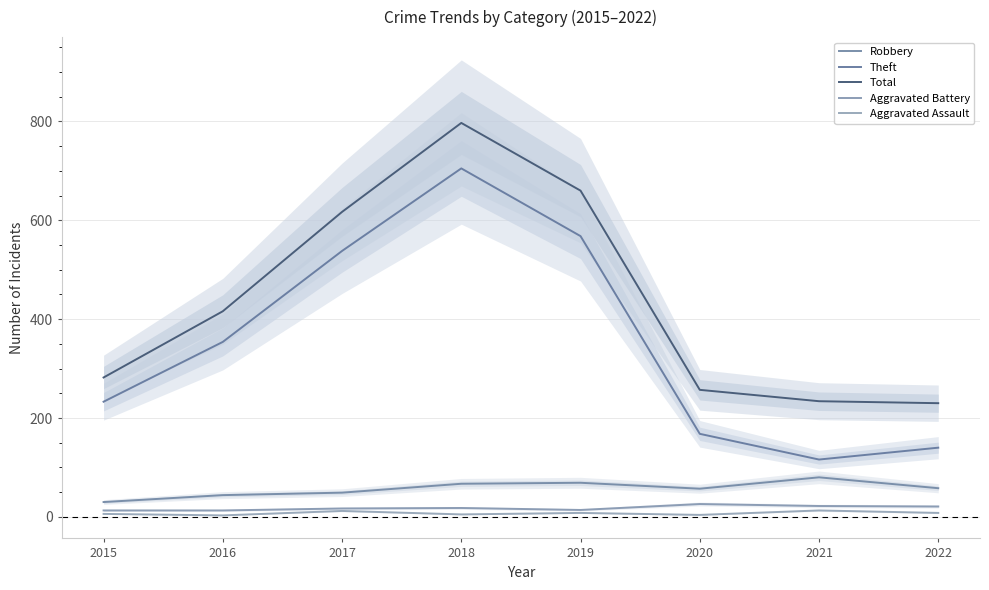

The value of Aggravated Assault at 2016 is 1. True or false?

False